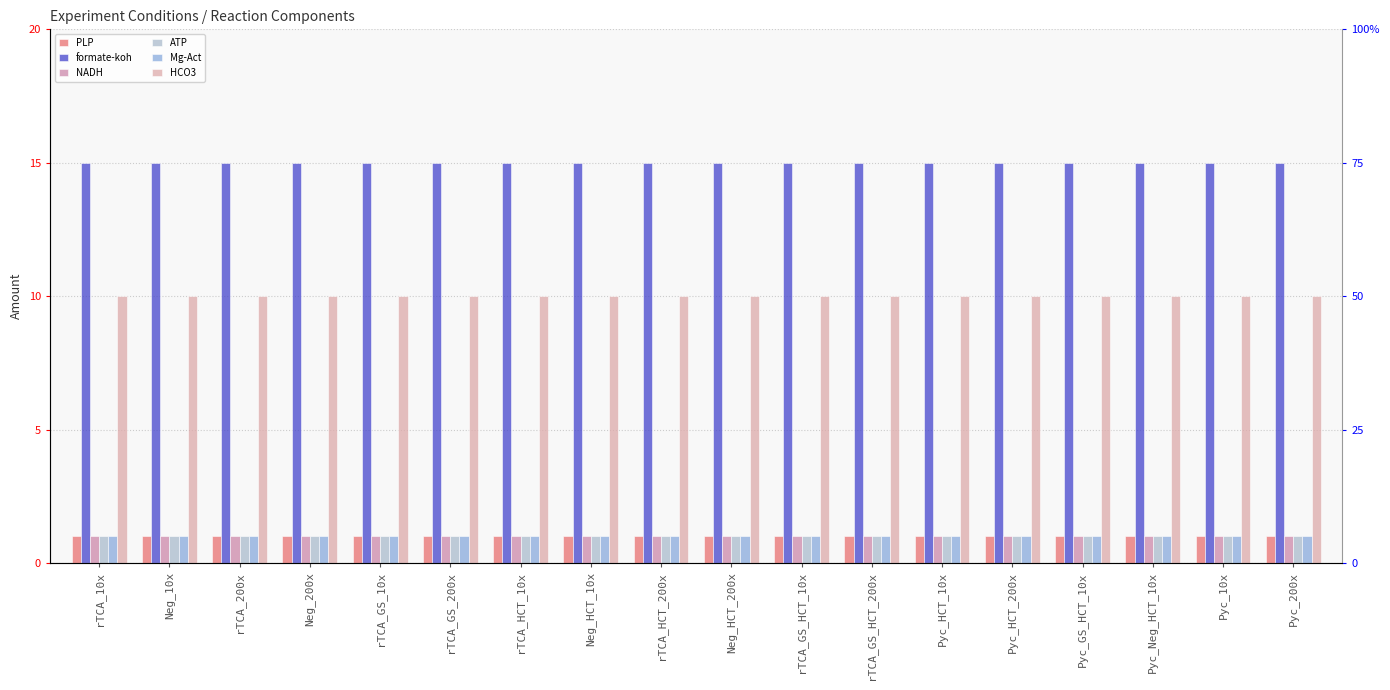

Rank the categories by formate-koh value from lowest to highest.

rTCA_10x, Neg_10x, rTCA_200x, Neg_200x, rTCA_GS_10x, rTCA_GS_200x, rTCA_HCT_10x, Neg_HCT_10x, rTCA_HCT_200x, Neg_HCT_200x, rTCA_GS_HCT_10x, rTCA_GS_HCT_200x, Pyc_HCT_10x, Pyc_HCT_200x, Pyc_GS_HCT_10x, Pyc_Neg_HCT_10x, Pyc_10x, Pyc_200x